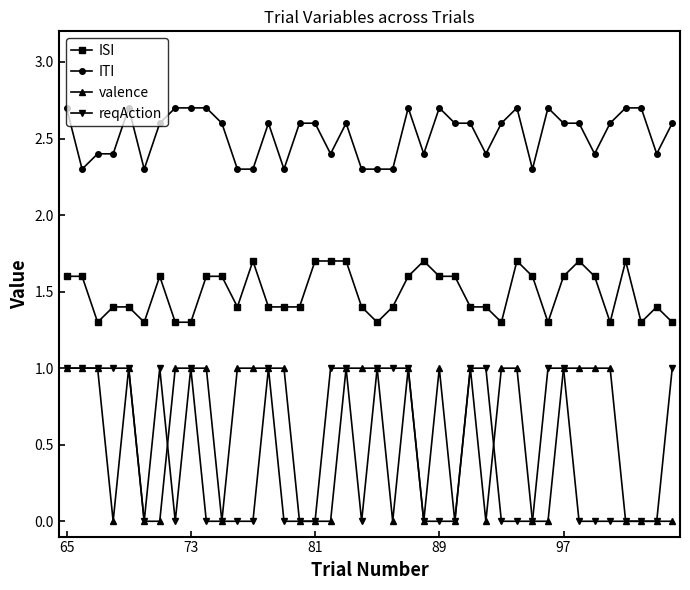

Which series has the largest total across all categories?

ITI